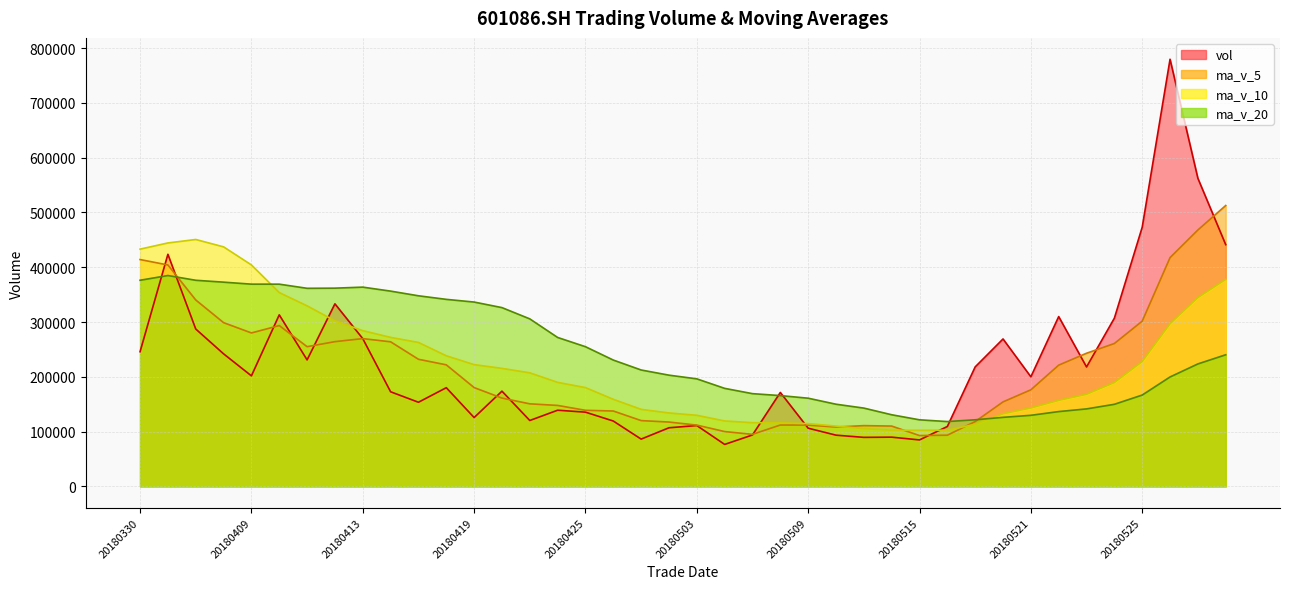

True or false: vol and ma_v_5 cross at least once.

True